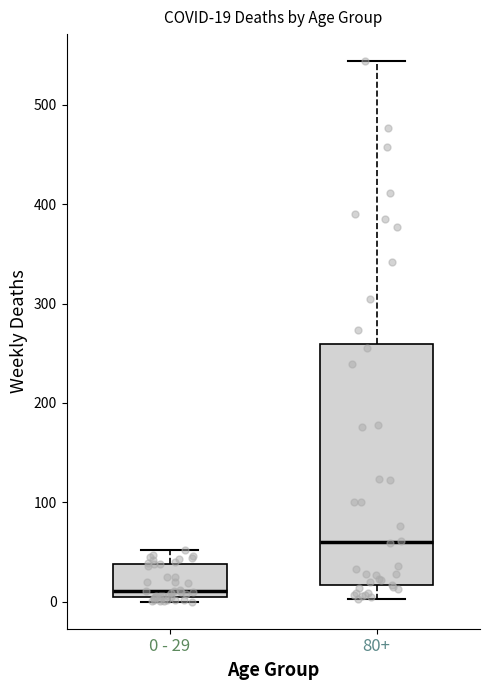

Comparing the boxes themselves (not the whiskers), which one is the tallest?

80+